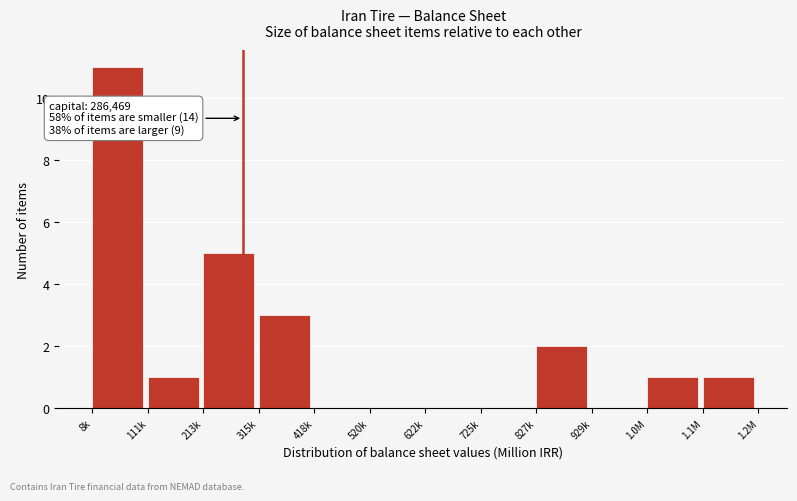

Reading left to right, transcribe all the data shown in this chart.

8k=11	111k=1	213k=5	315k=3	418k=0	520k=0	622k=0	725k=0	827k=2	929k=0	1.0M=1	1.1M=1